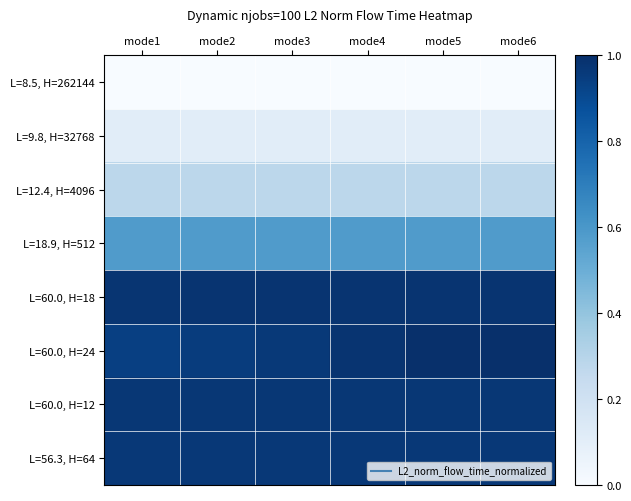

What is the spread (max minus min) of values at mode6?

1.0